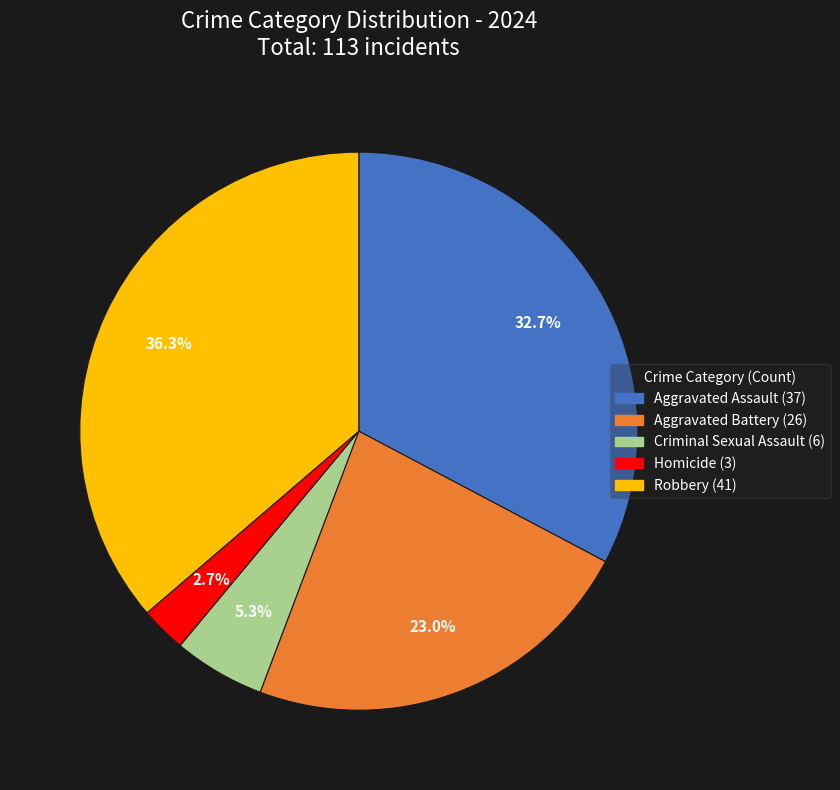

How many slices are in this pie chart?

5